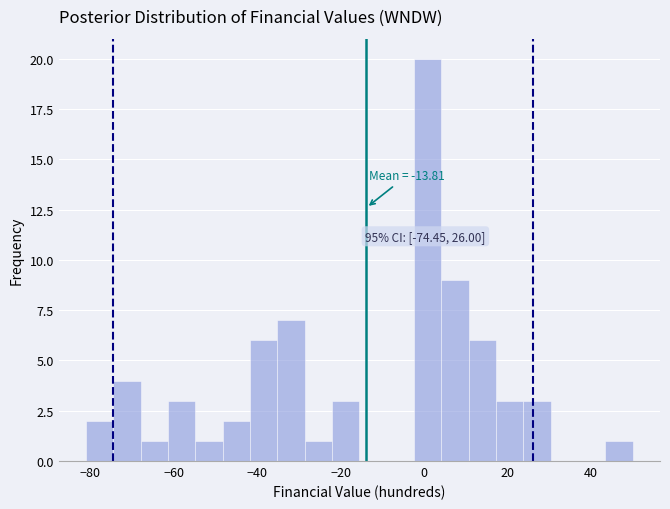

Read against the x-axis, roughly where is the centre of the tallest bar?

0